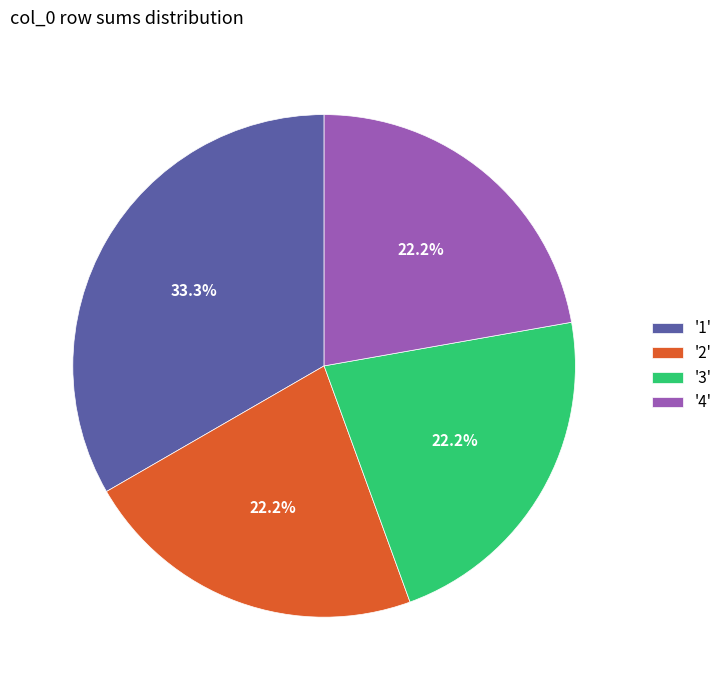

Combined, do '3' and '4' account for over 50%?

No